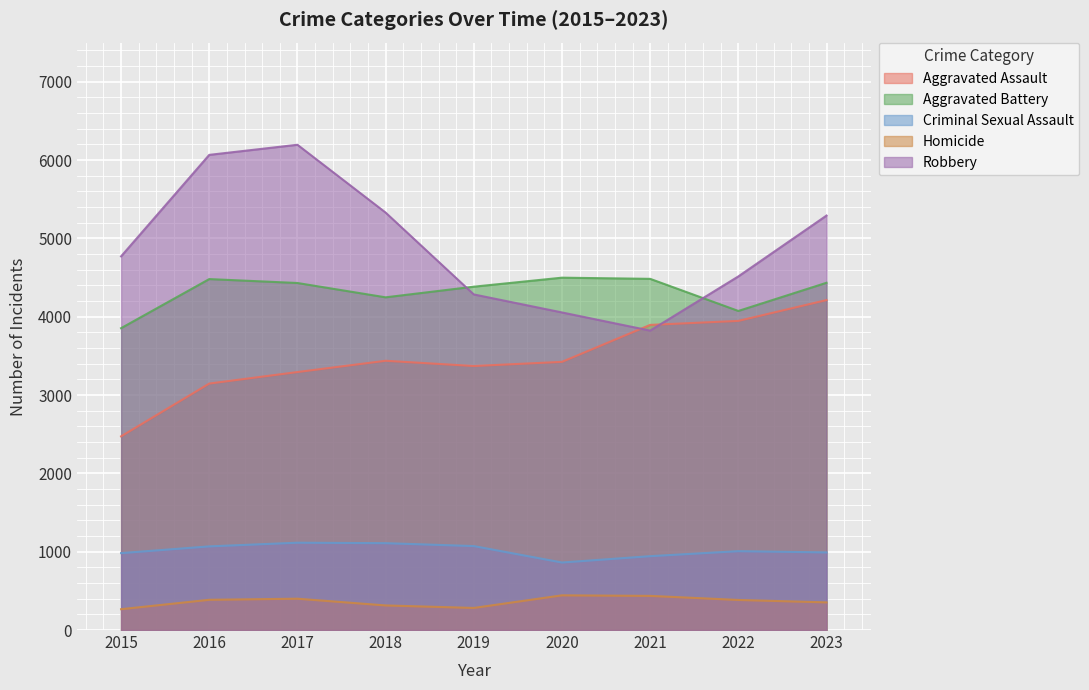

At which category is the sum across all series the highest?

2017